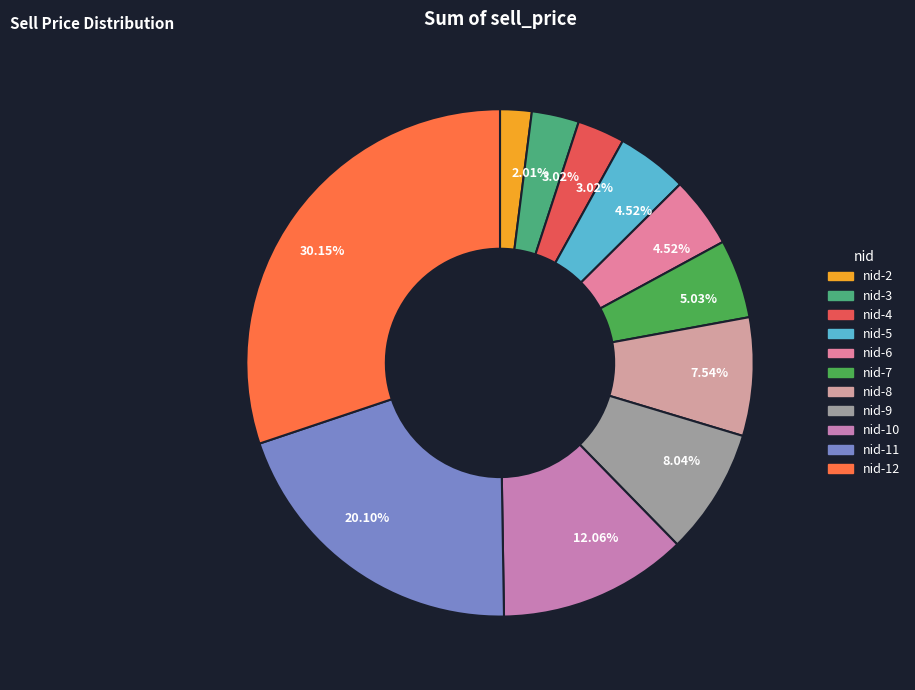

What is the largest slice in the pie chart?

nid-12